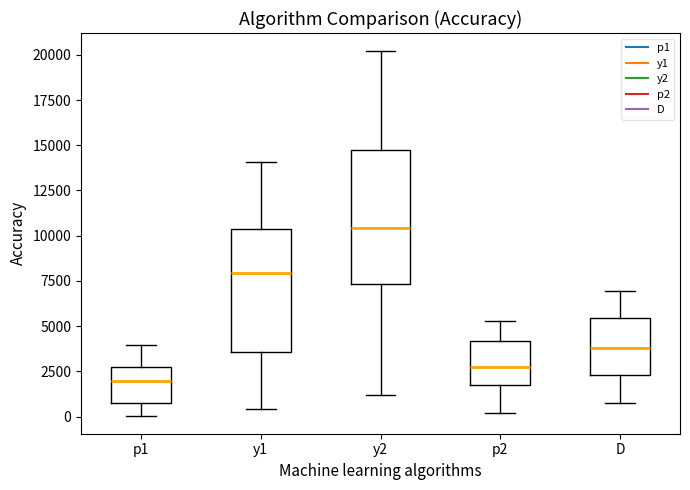

Where is the upper edge of the box for y1 on the y-axis? The values are not printed on the chart, so give them approximately, as read against the axis.

10500